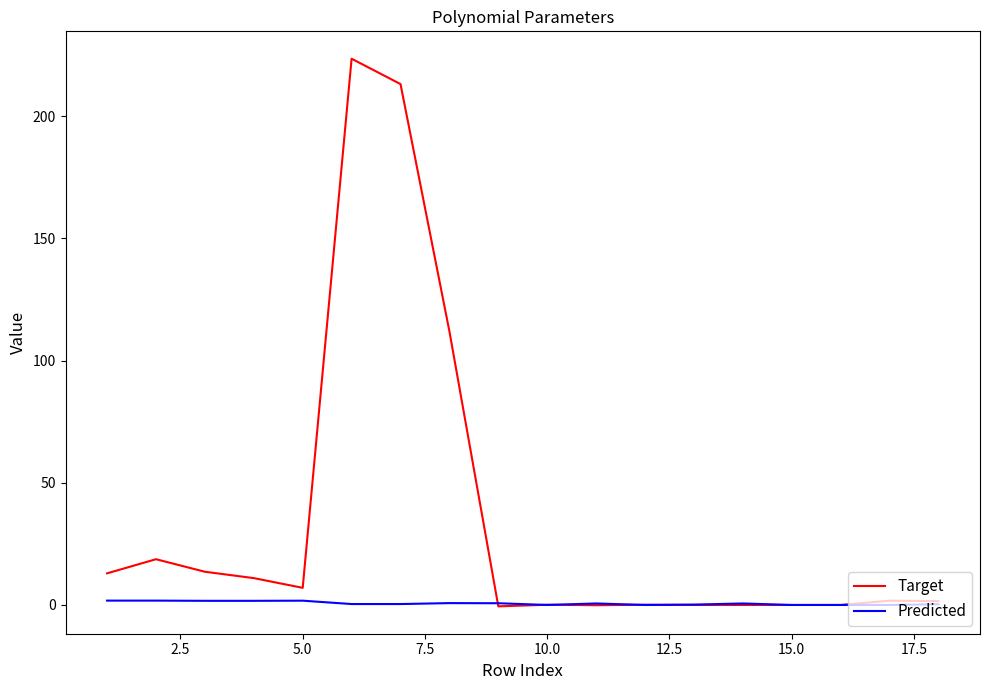

Which series has the largest total across all categories?

Target